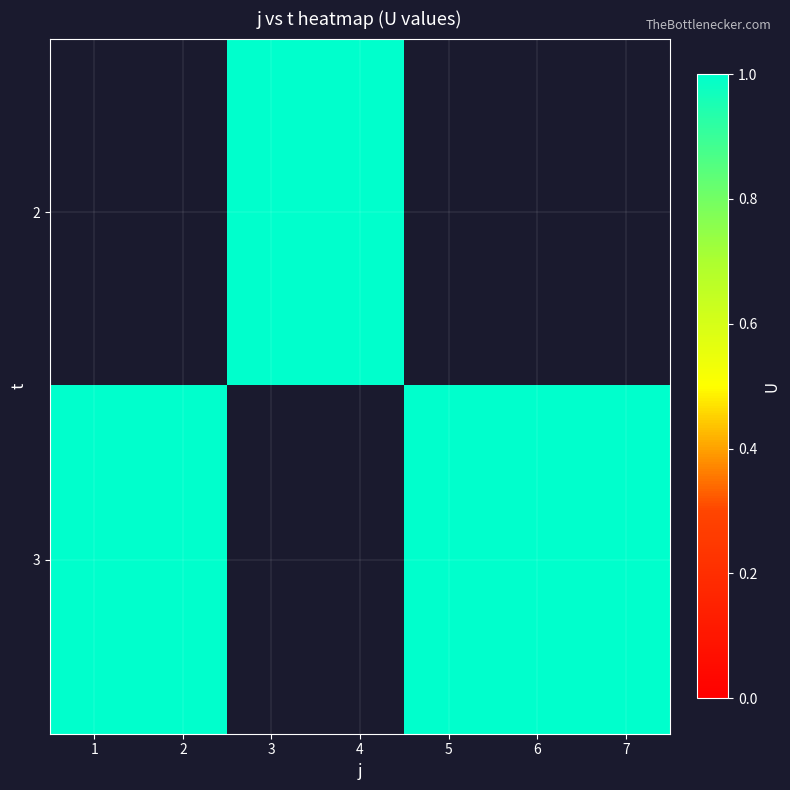

Rank the series by their maximum value, from lowest to highest.

2, 3